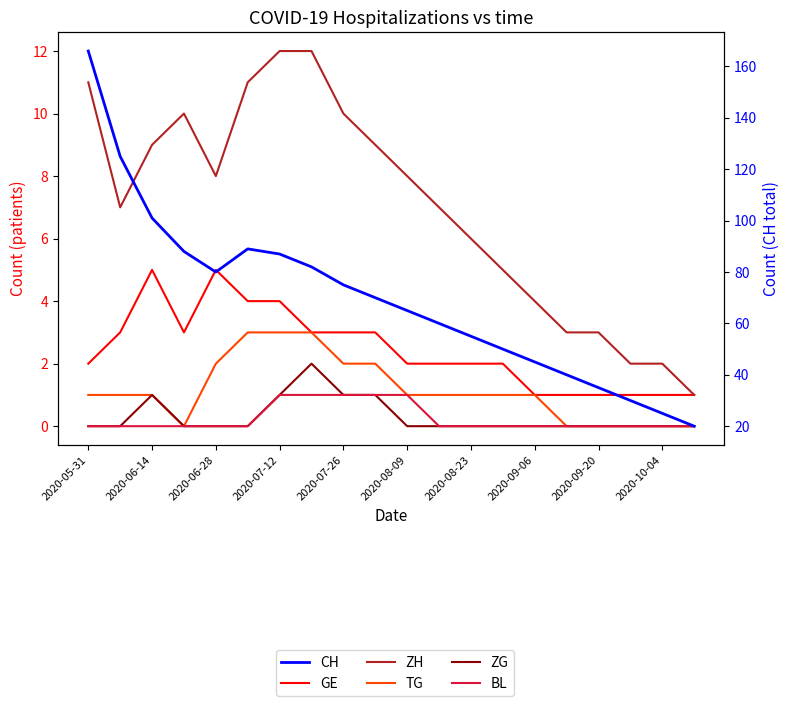

What is the difference between the maximum and minimum values in the ZH series?

11